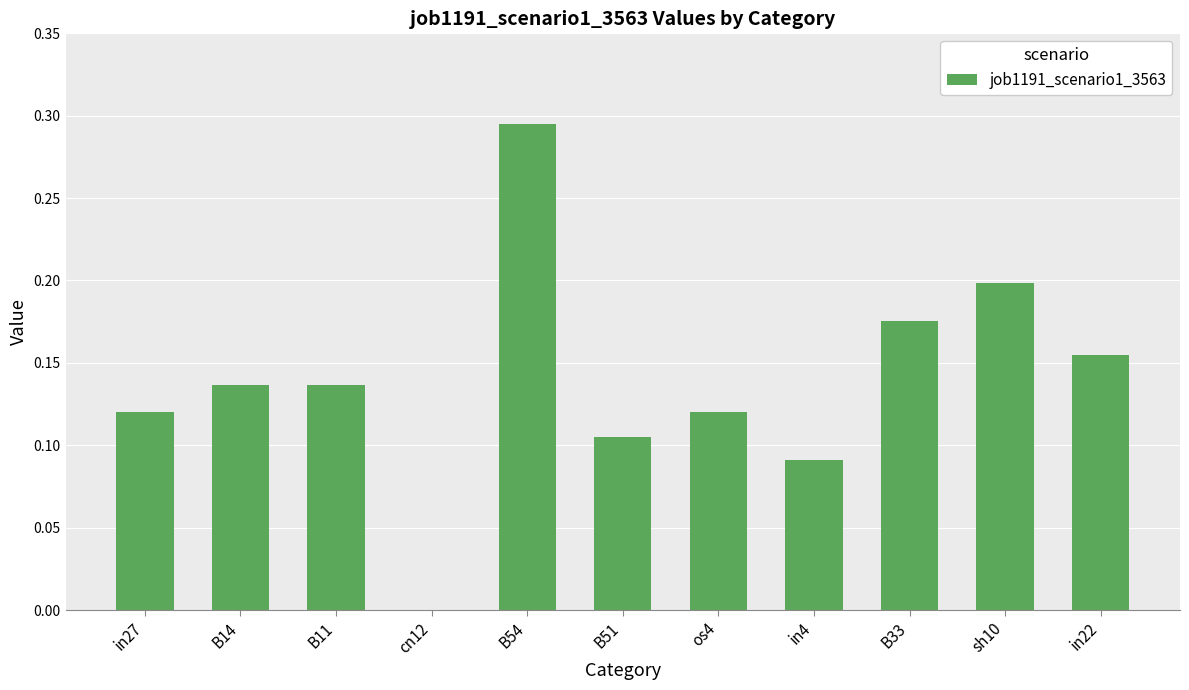

What is the sum of all values?

1.5